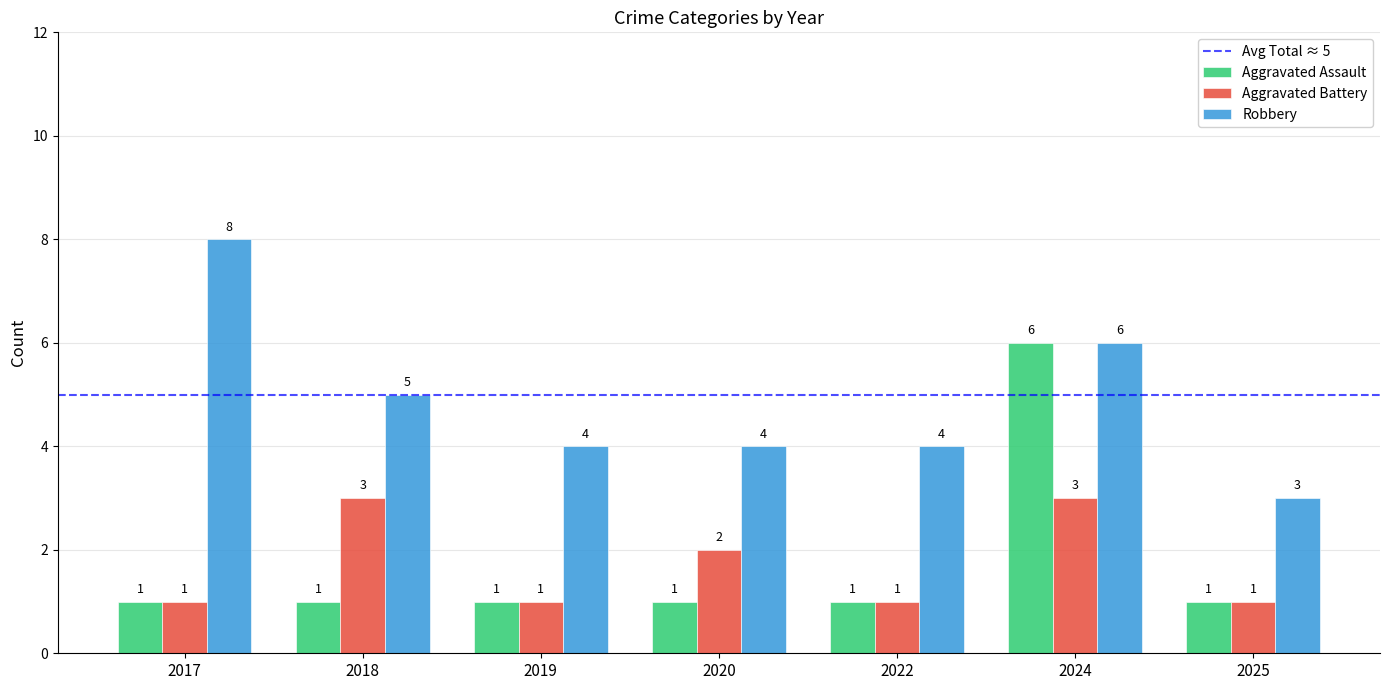

Is the value of Aggravated Assault at 2024 greater than the value of Aggravated Battery at 2022?

Yes